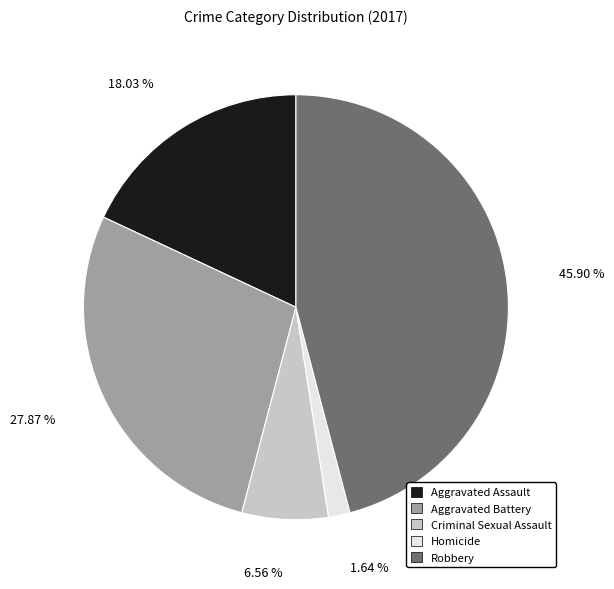

Is it true that Robbery is 46% of the pie?

True